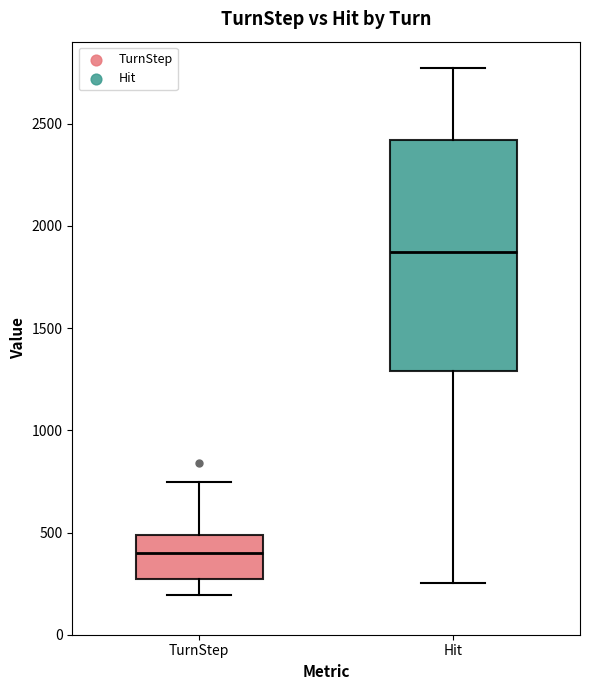

Where does the upper whisker of the box for TurnStep end on the y-axis? The values are not printed on the chart, so give them approximately, as read against the axis.

750